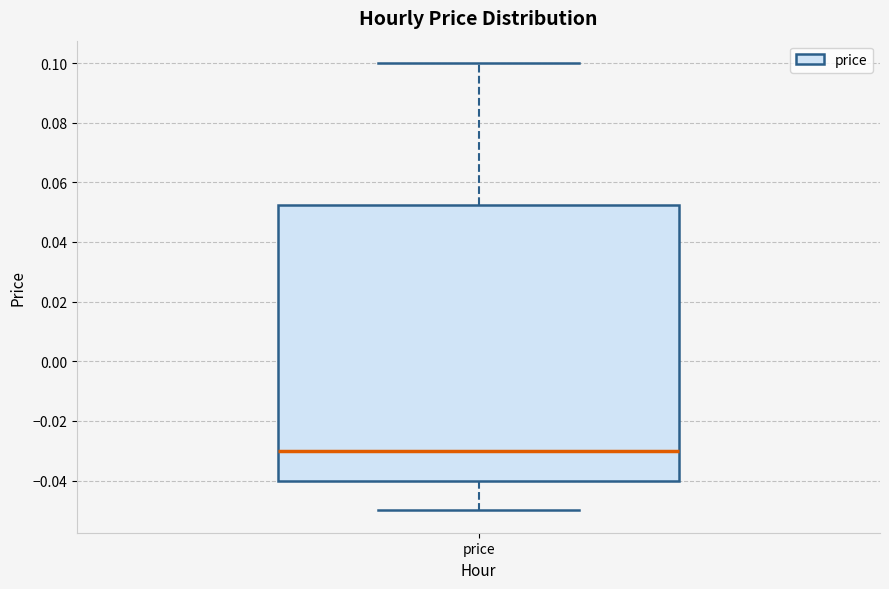

Transcribe this box plot: give where the median line is, the range the box spans, and where the two whiskers end, as read against the y-axis. The values are not printed on the chart, so give them approximately, as read against the axis.

median -0.030, box -0.040 to 0.052, whiskers -0.050 to 0.100